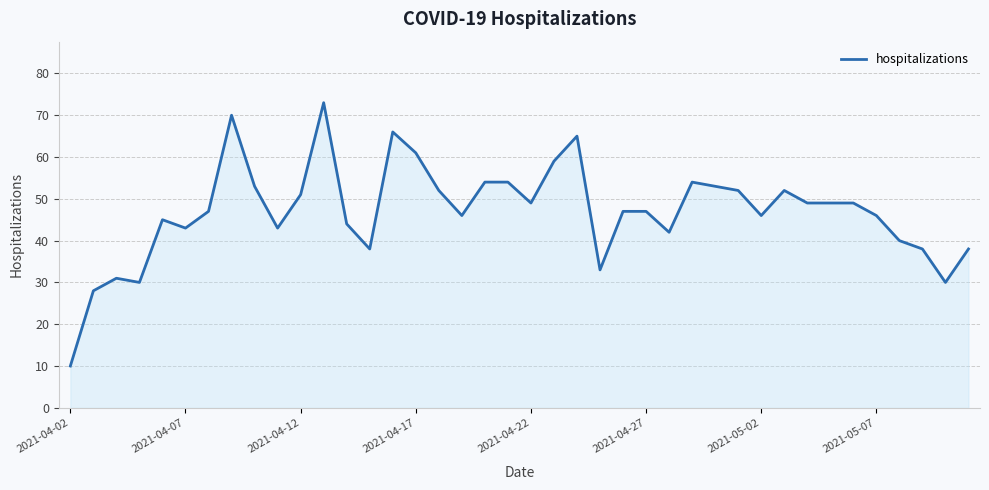

What is the maximum value shown in the chart?

73